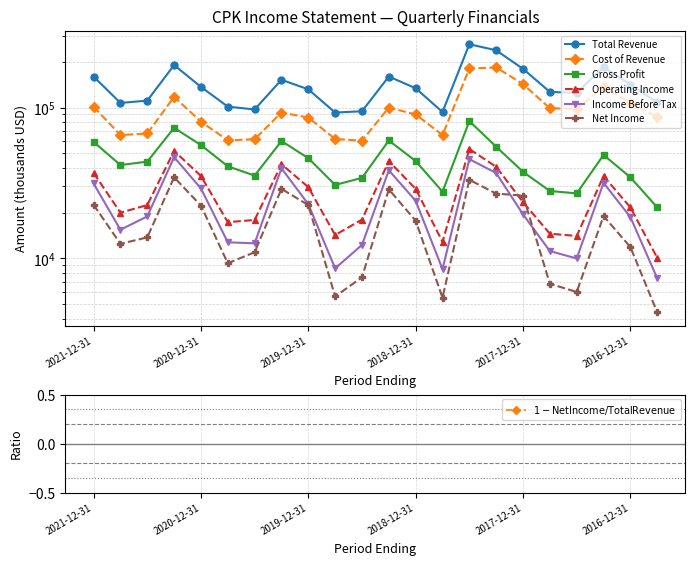

True or false: Total Revenue has more than 0 points higher than both neighbors.

True